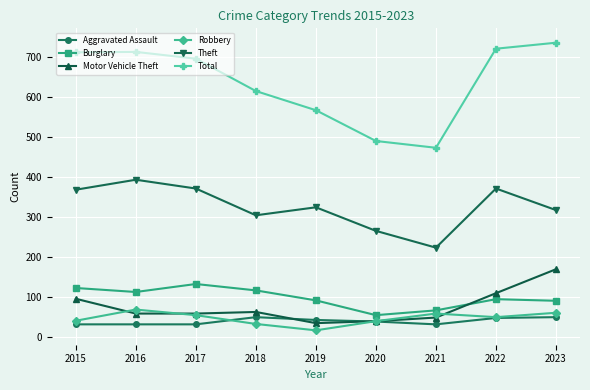

True or false: Total and Burglary cross at least once.

False